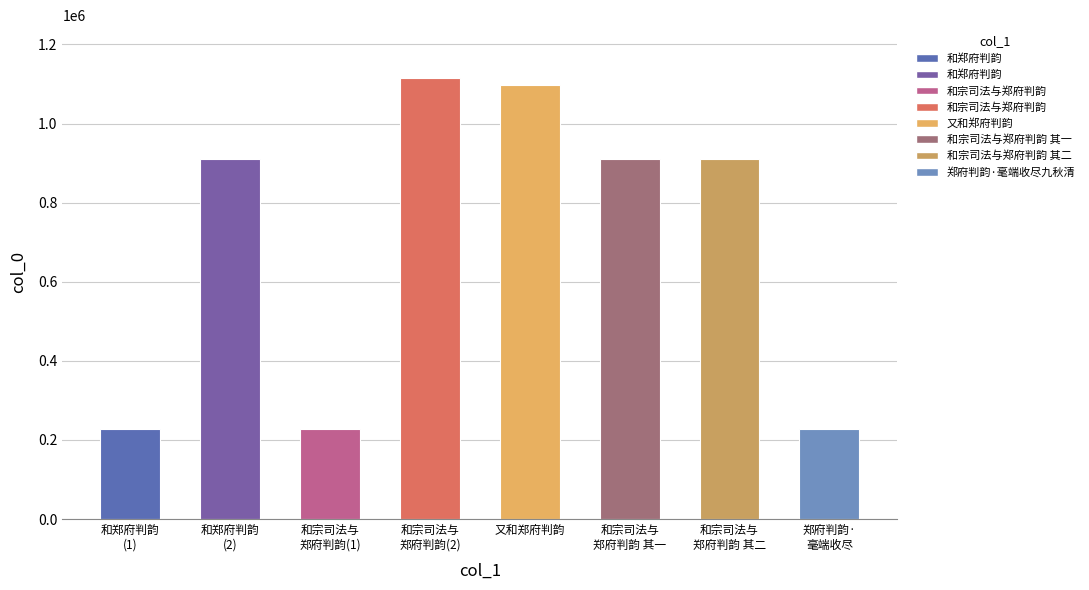

The value at 和宗司法与
郑府判韵(1) is 47215. True or false?

False